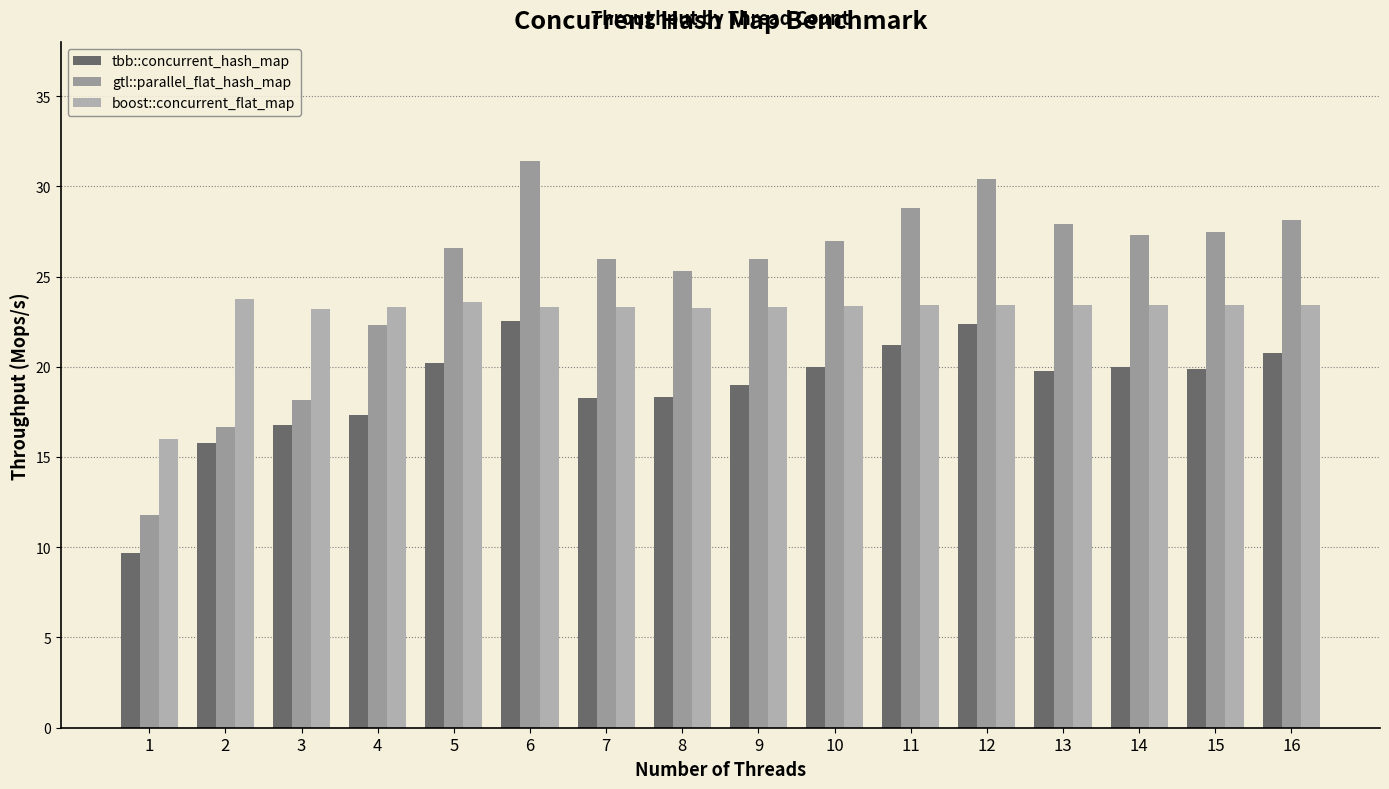

The boost::concurrent_flat_map series shows 23.4 at 15. True or false?

True